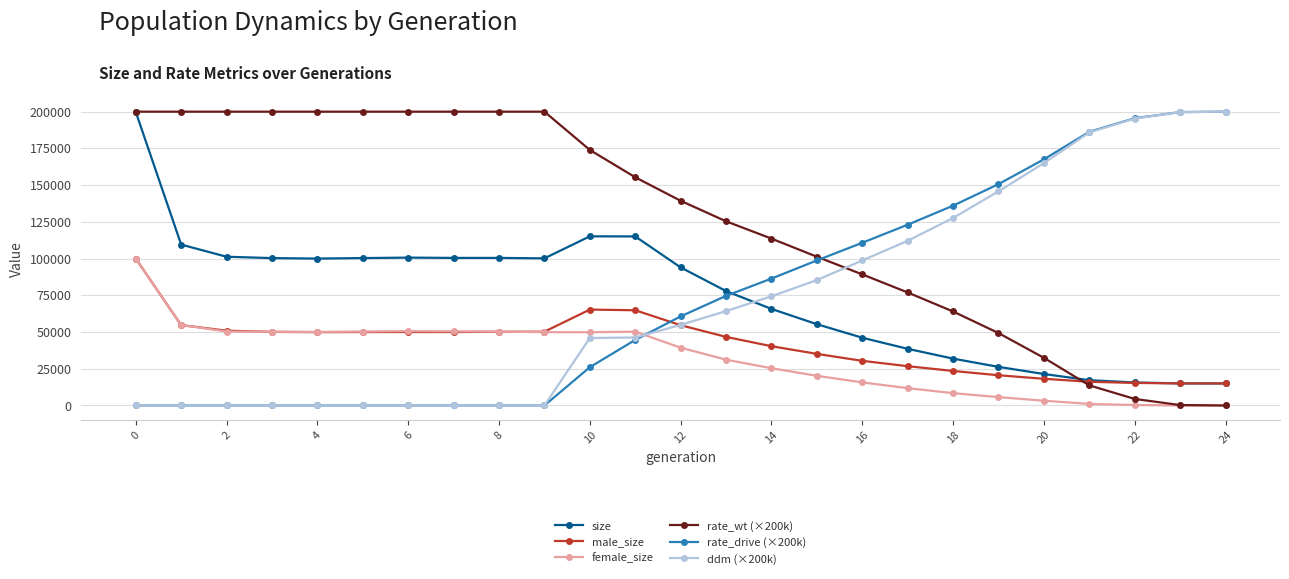

What is the value of the rate_wt (×200k) point at the 19th from the left?

63983.4